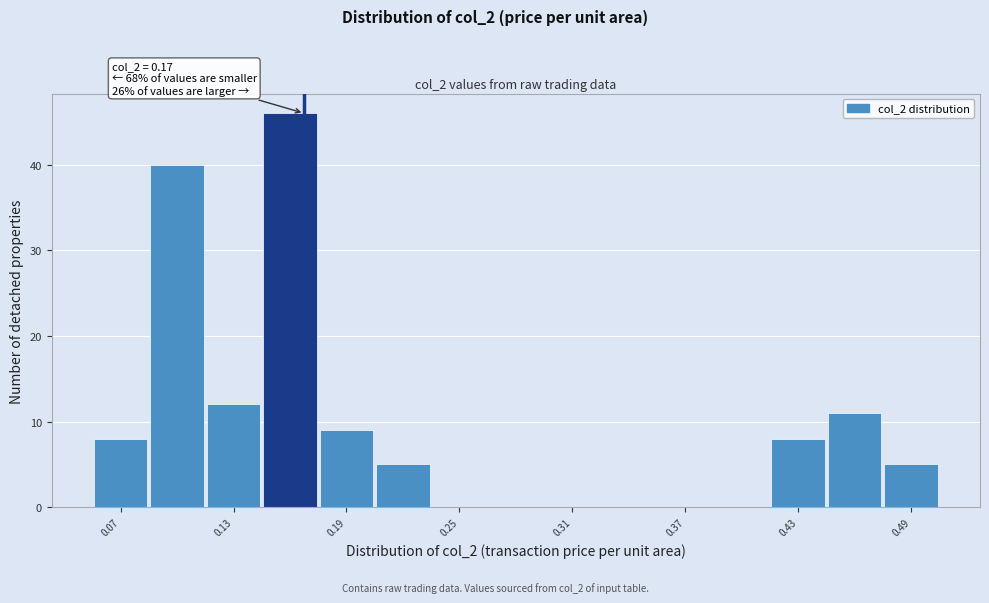

Around what value on the x-axis is the tallest bar? Give the approximate position of its centre, as read against the axis.

0.16